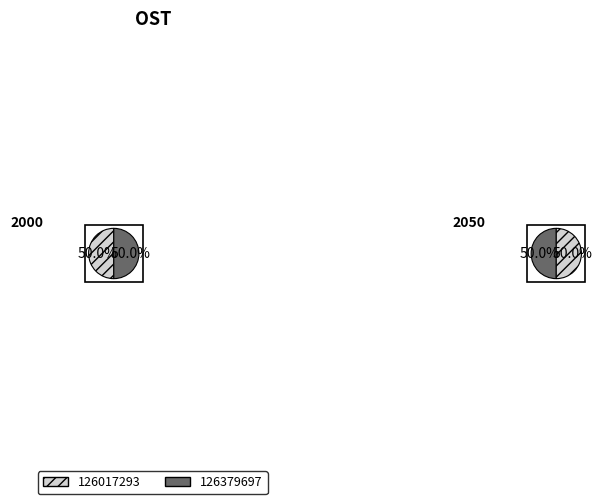

True or false: 126017293 accounts for 50% of the total.

True